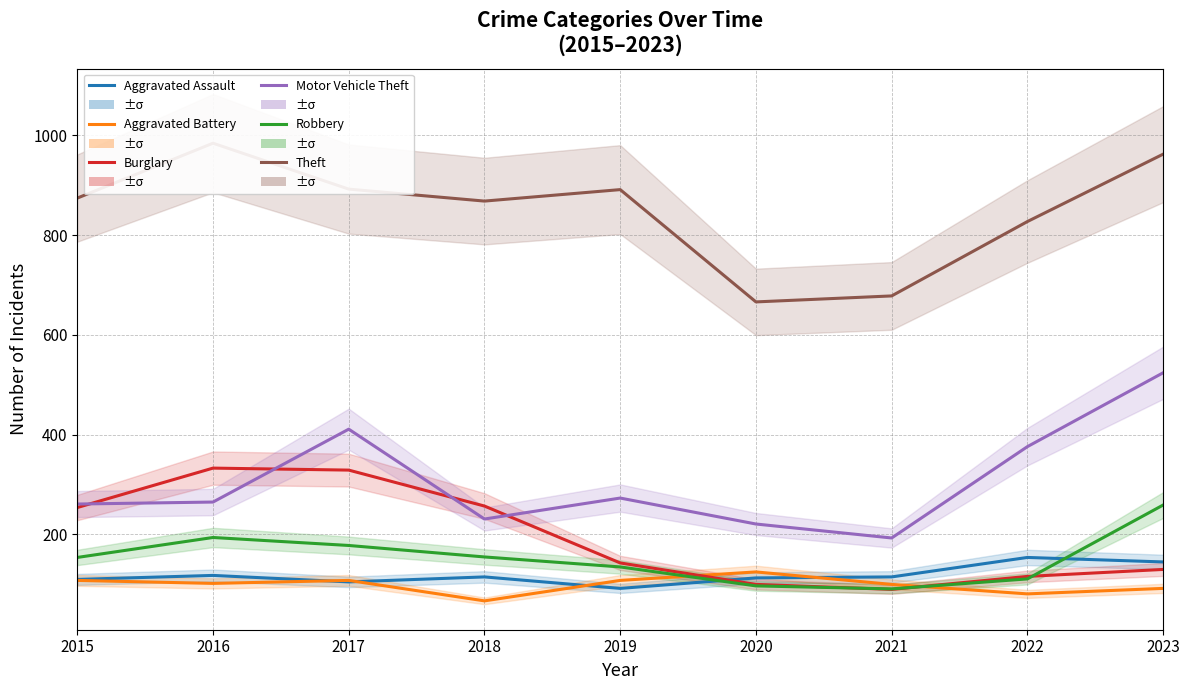

Between 2021 and 2023, which is larger?

2023